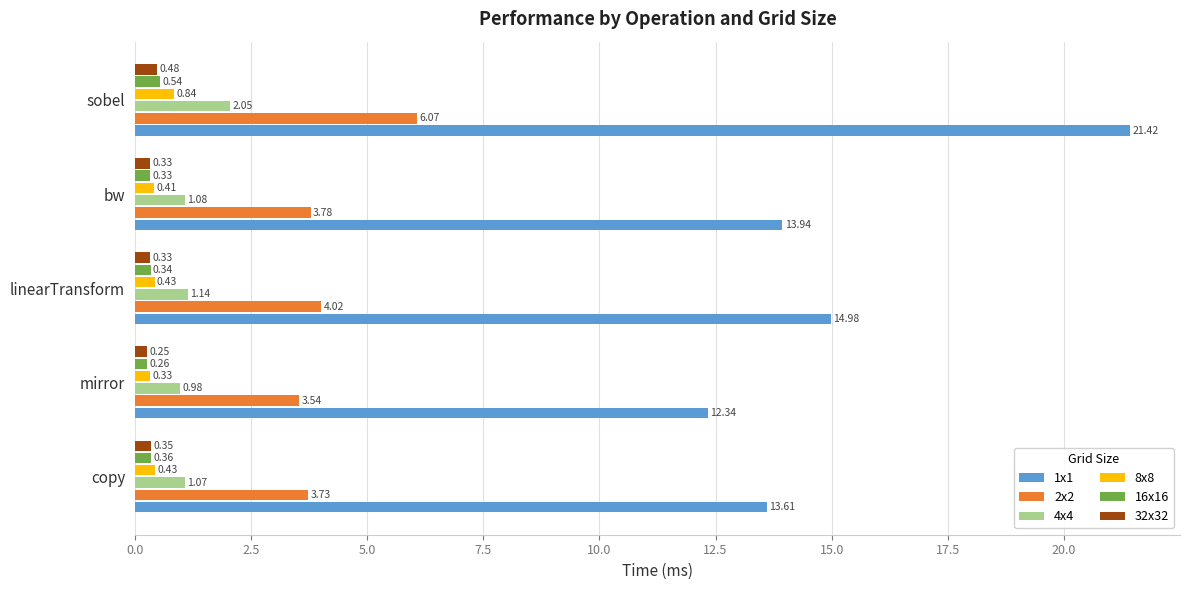

At which category is the sum across all series the highest?

sobel